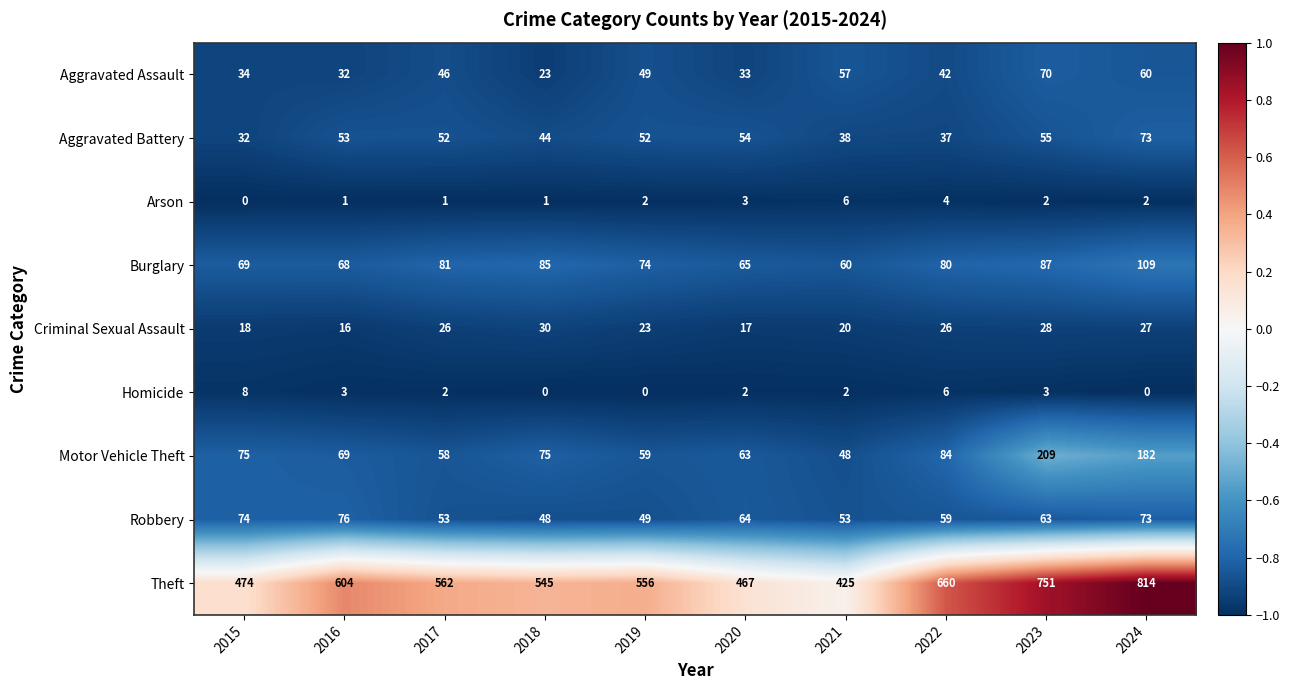

What is the lowest value of the Aggravated Battery series?

32